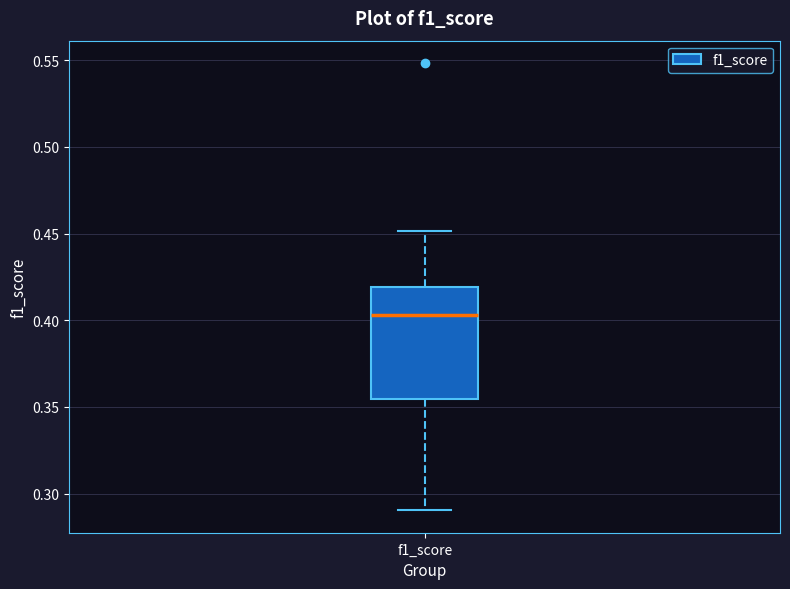

Read this box plot against the y-axis: the position of the median line, the range covered by the box, and the ends of both whiskers. The values are not printed on the chart, so give them approximately, as read against the axis.

median 0.405, box 0.355 to 0.420, whiskers 0.290 to 0.450